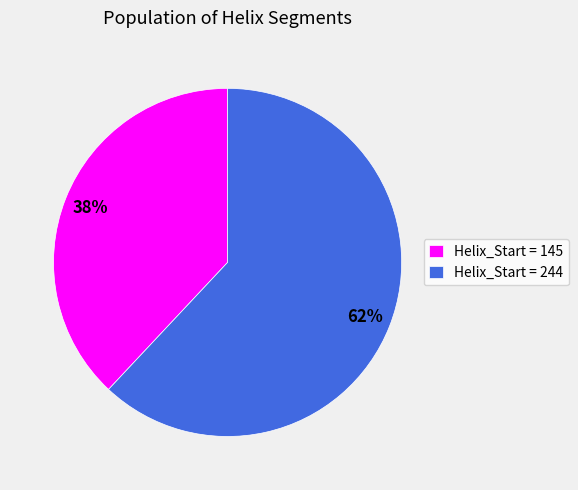

To the nearest percent, what is the difference between the largest and smallest slice percentages?

24%